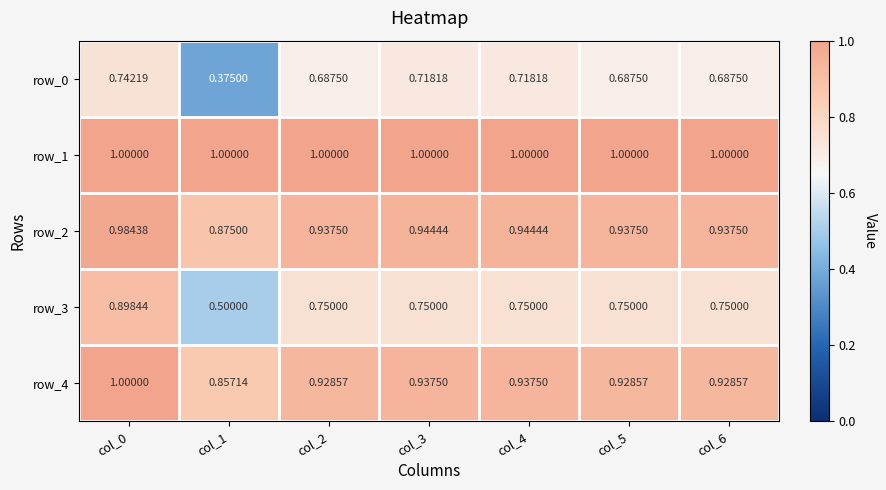

At which category is the sum across all series the highest?

col_0